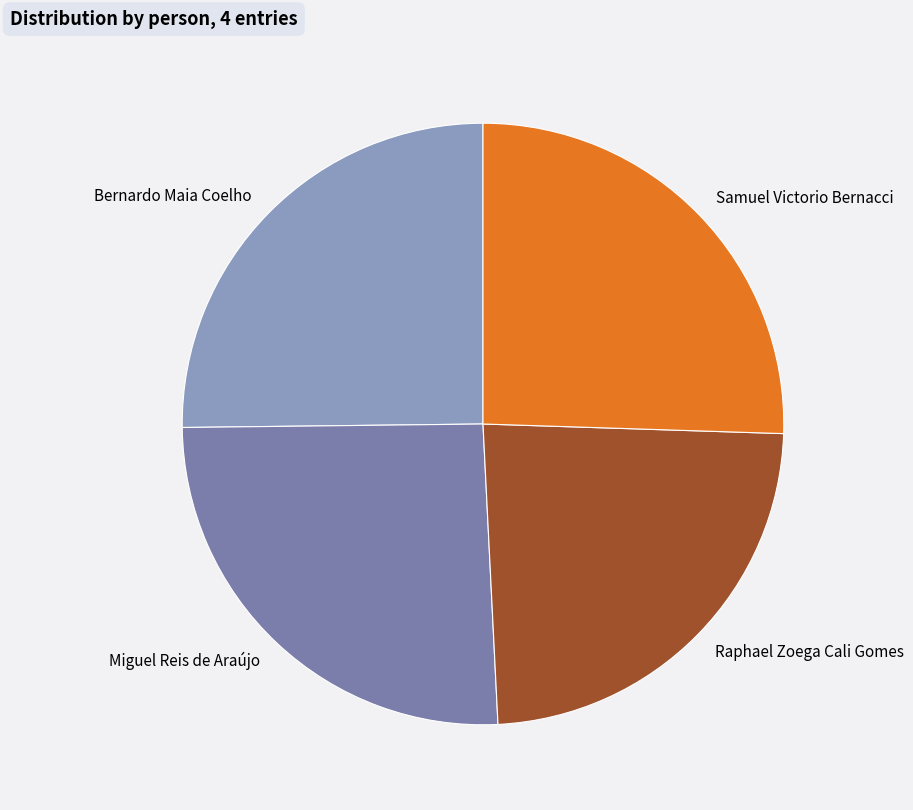

Which has a higher value, Samuel Victorio Bernacci or Raphael Zoega Cali Gomes?

Samuel Victorio Bernacci